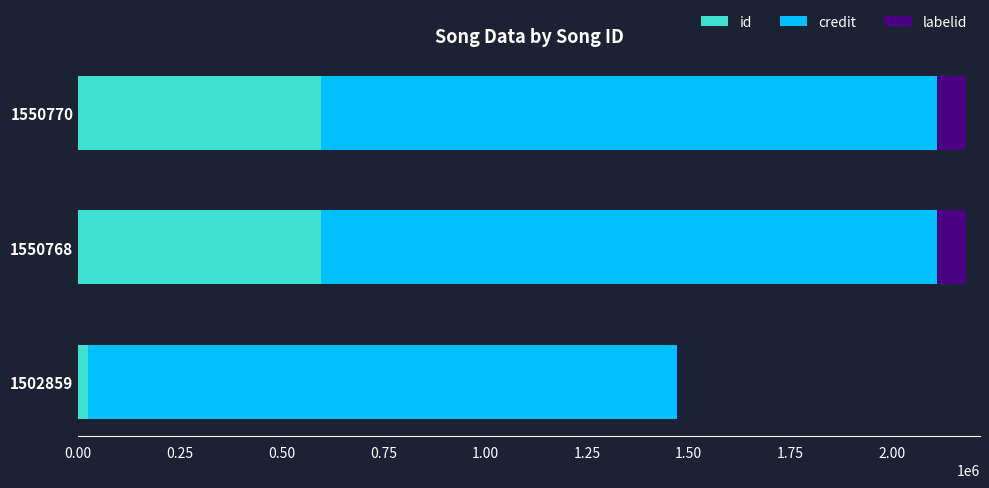

What is the total value across all series at 1550768?

2180860